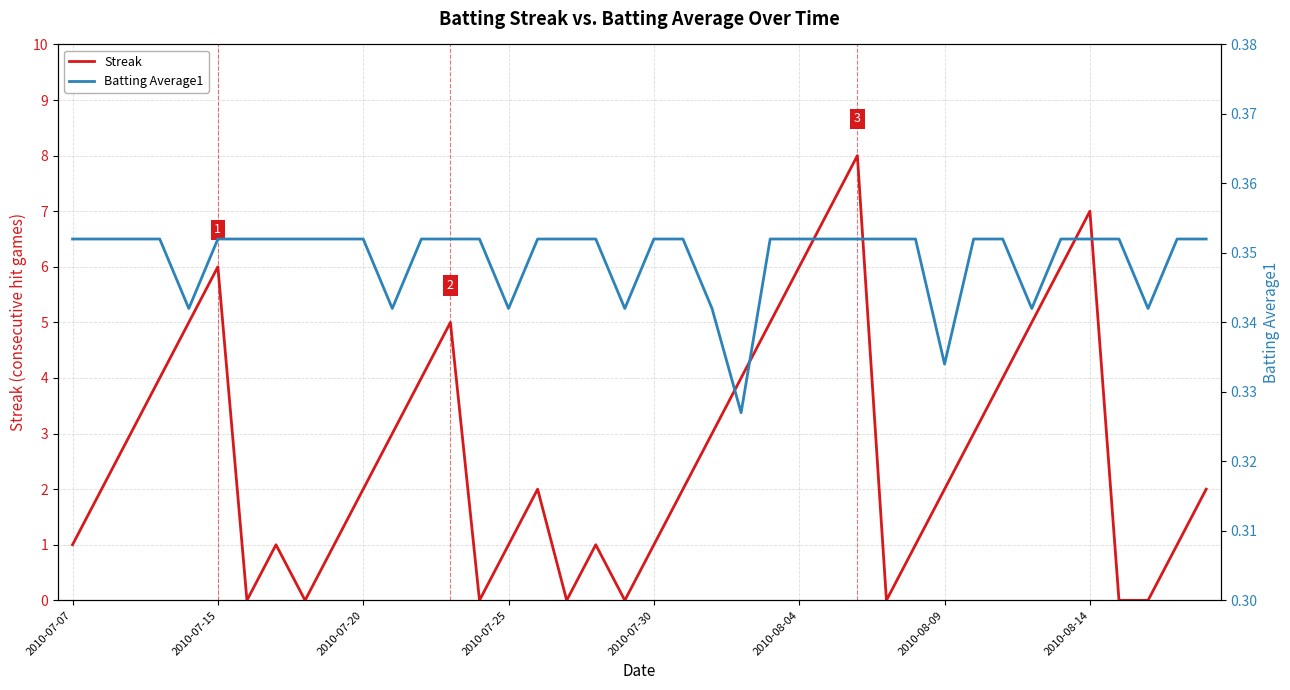

True or false: Streak has more than 2 interior local peaks.

True